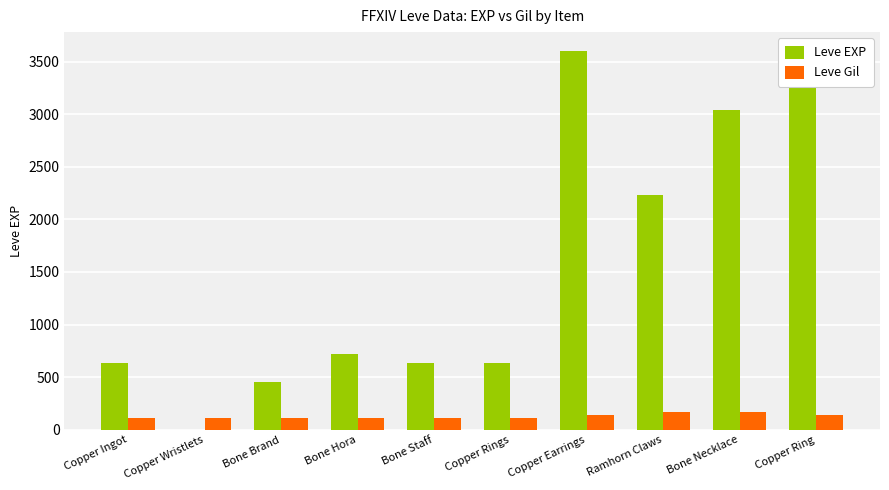

How many data points does each series have?

10